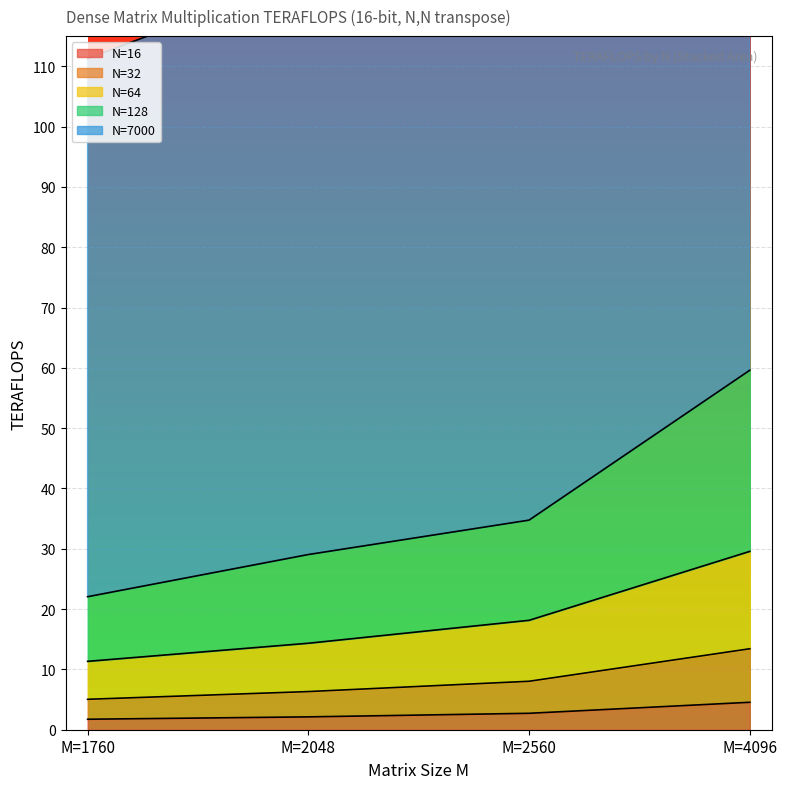

What is the highest value of the N=64 series?

29.6